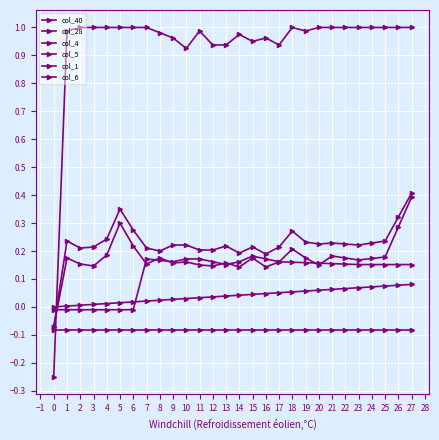

How many data points does each series have?

28